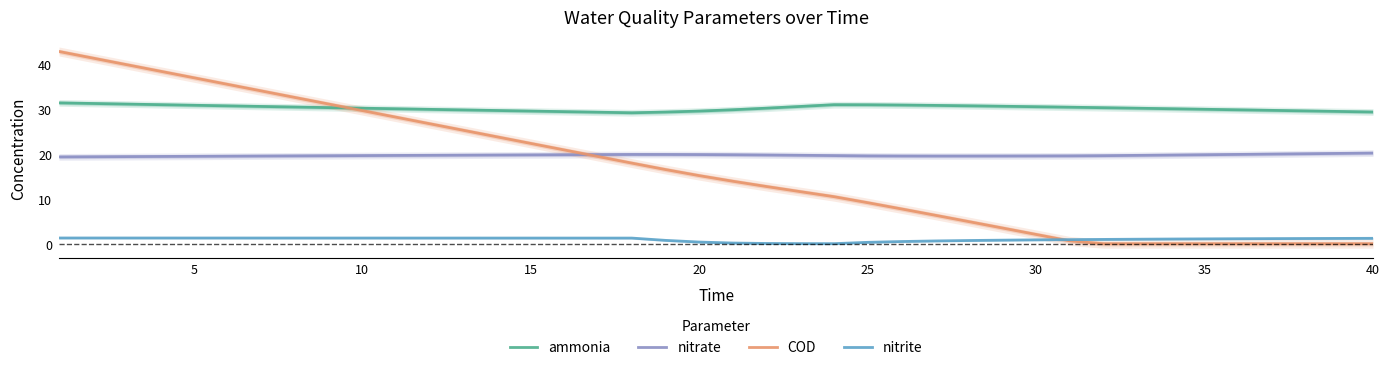

Reading left to right, transcribe all the data shown in this chart.

ammonia: 31.4	31.2	31.1	31.0	30.8	30.7	30.6	30.4	30.3	30.2	30.0	29.9	29.8	29.7	29.5	29.4	29.3	29.2	29.3	29.5	29.8	30.2	30.6	31.0	30.9	30.9	30.8	30.7	30.6	30.5	30.4	30.3	30.2	30.1	29.9	29.8	29.7	29.6	29.4	29.3
nitrate: 19.3	19.4	19.4	19.4	19.5	19.5	19.5	19.6	19.6	19.6	19.7	19.7	19.7	19.8	19.8	19.8	19.8	19.9	19.9	19.9	19.8	19.8	19.7	19.6	19.6	19.5	19.5	19.5	19.5	19.5	19.6	19.6	19.7	19.7	19.8	19.9	20.0	20.0	20.1	20.2
COD: 42.8	41.3	39.9	38.4	36.9	35.5	34.0	32.6	31.1	29.6	28.2	26.7	25.3	23.8	22.3	20.9	19.4	18.0	16.5	15.2	13.9	12.7	11.6	10.5	9.1	7.8	6.4	4.9	3.5	2.1	0.6	0.0	0.0	0.0	0.0	0.0	0.0	0.0	0.0	0.0
nitrite: 1.3	1.3	1.3	1.3	1.3	1.3	1.3	1.3	1.3	1.3	1.3	1.3	1.3	1.3	1.3	1.3	1.3	1.3	0.8	0.4	0.2	0.1	0.0	0.0	0.3	0.5	0.6	0.7	0.8	0.9	0.9	1.0	1.0	1.1	1.1	1.1	1.1	1.2	1.2	1.2